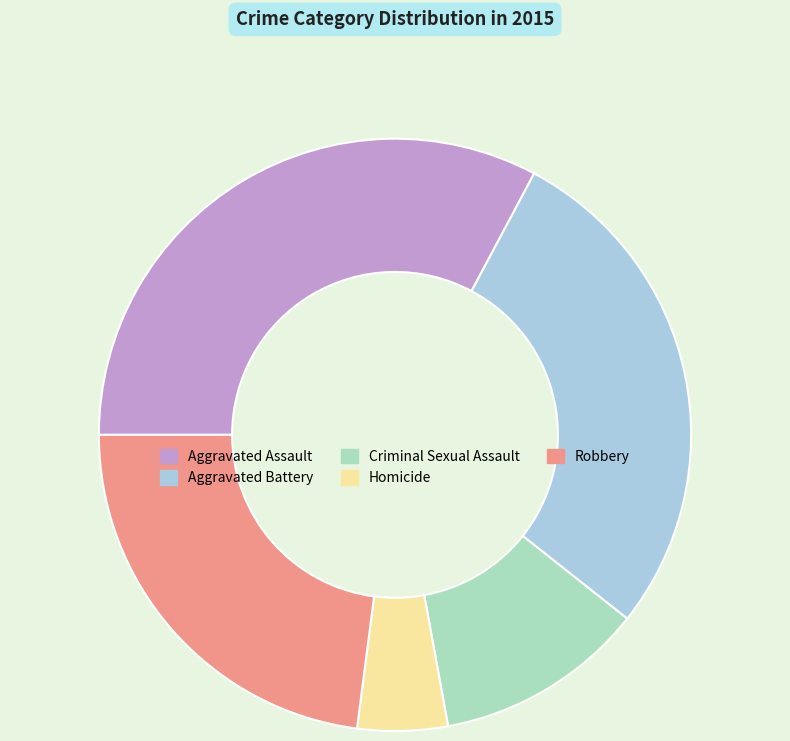

Is Homicide the majority of the pie?

No